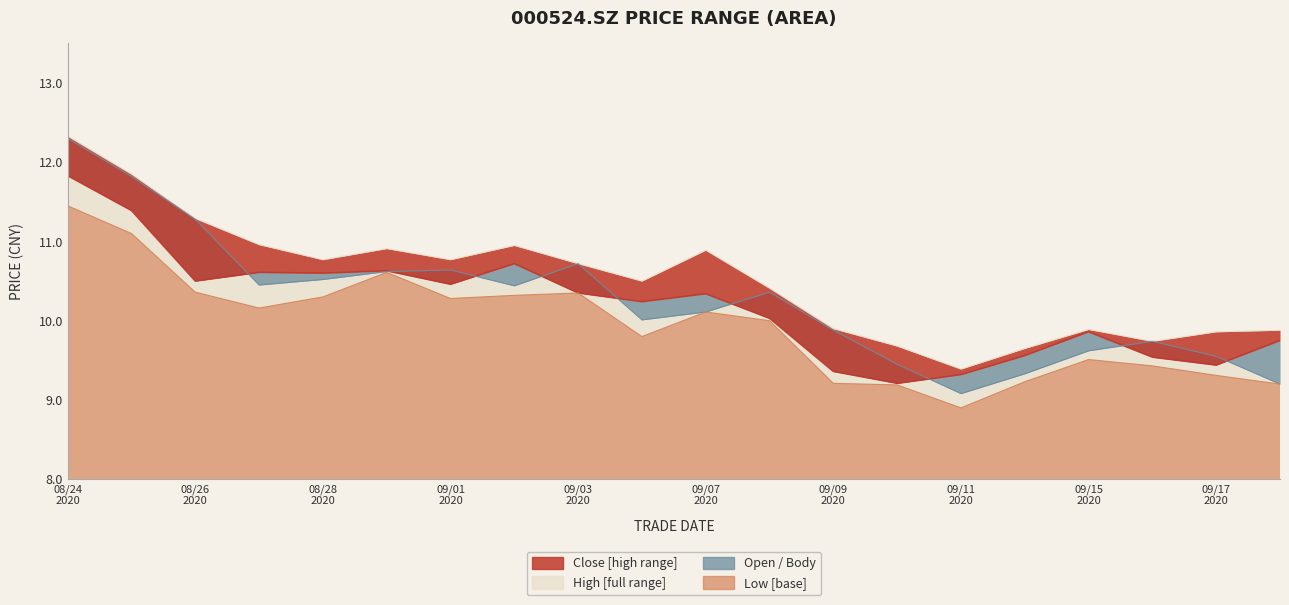

True or false: low and open intersect in this chart.

False